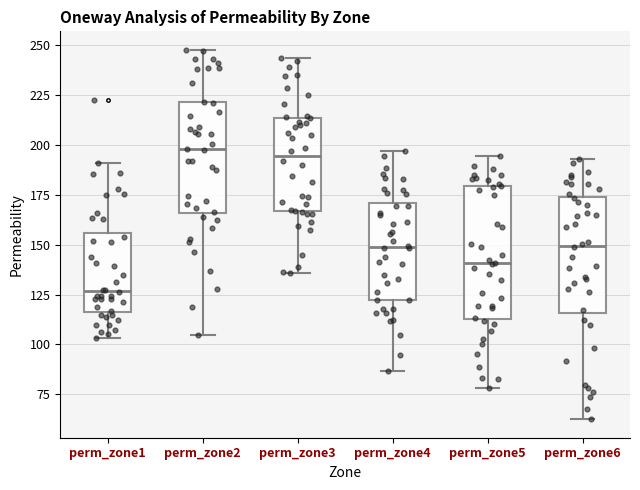

Reading left to right, transcribe this box plot: for each box, give where its median line is, the range the box spans, and where its two whiskers end, as read against the y-axis. The values are not printed on the chart, so give them approximately, as read against the axis.

perm_zone1: median 125, box 115 to 155, whiskers 105 to 190
perm_zone2: median 200, box 165 to 220, whiskers 105 to 250
perm_zone3: median 195, box 165 to 215, whiskers 135 to 245
perm_zone4: median 150, box 120 to 170, whiskers 85 to 195
perm_zone5: median 140, box 115 to 180, whiskers 80 to 195
perm_zone6: median 150, box 115 to 175, whiskers 60 to 195